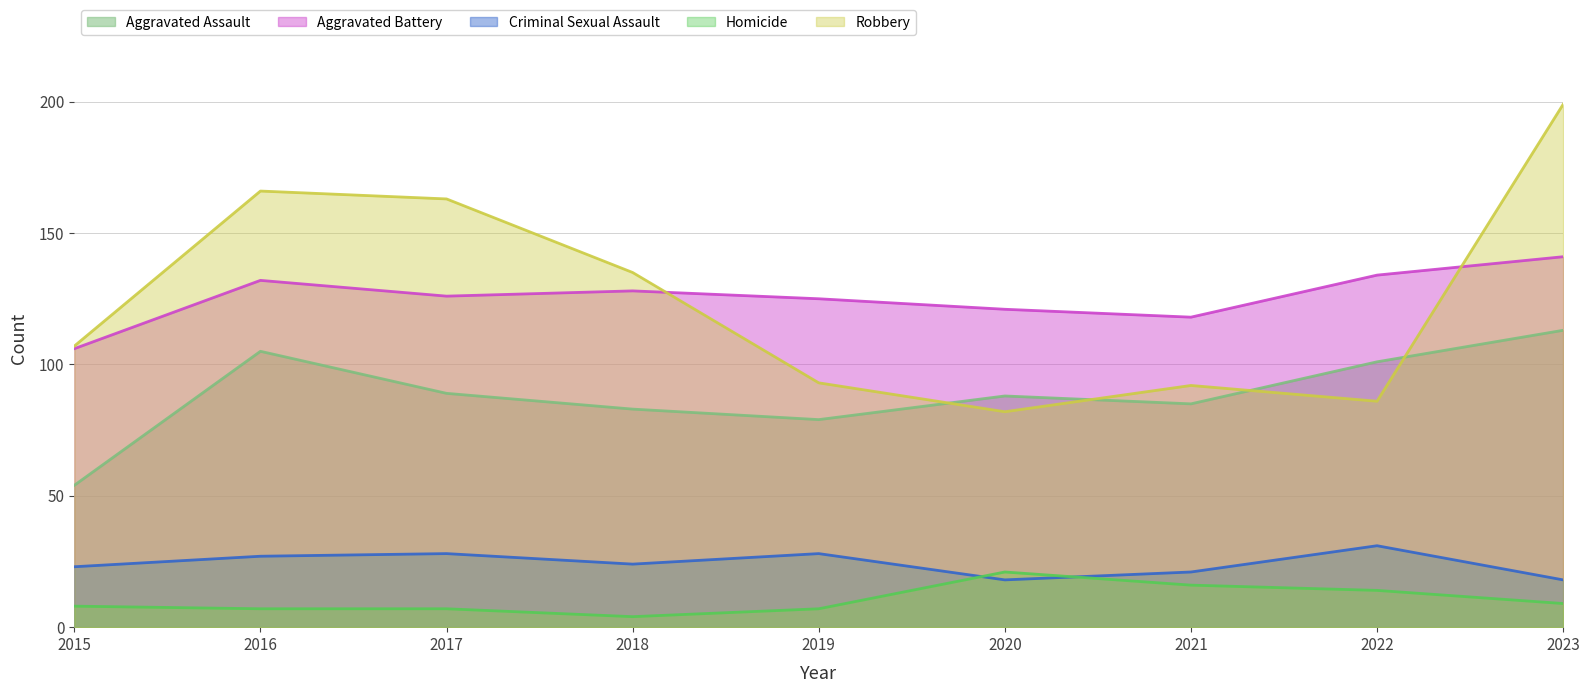

Which series has the largest total across all categories?

Aggravated Battery